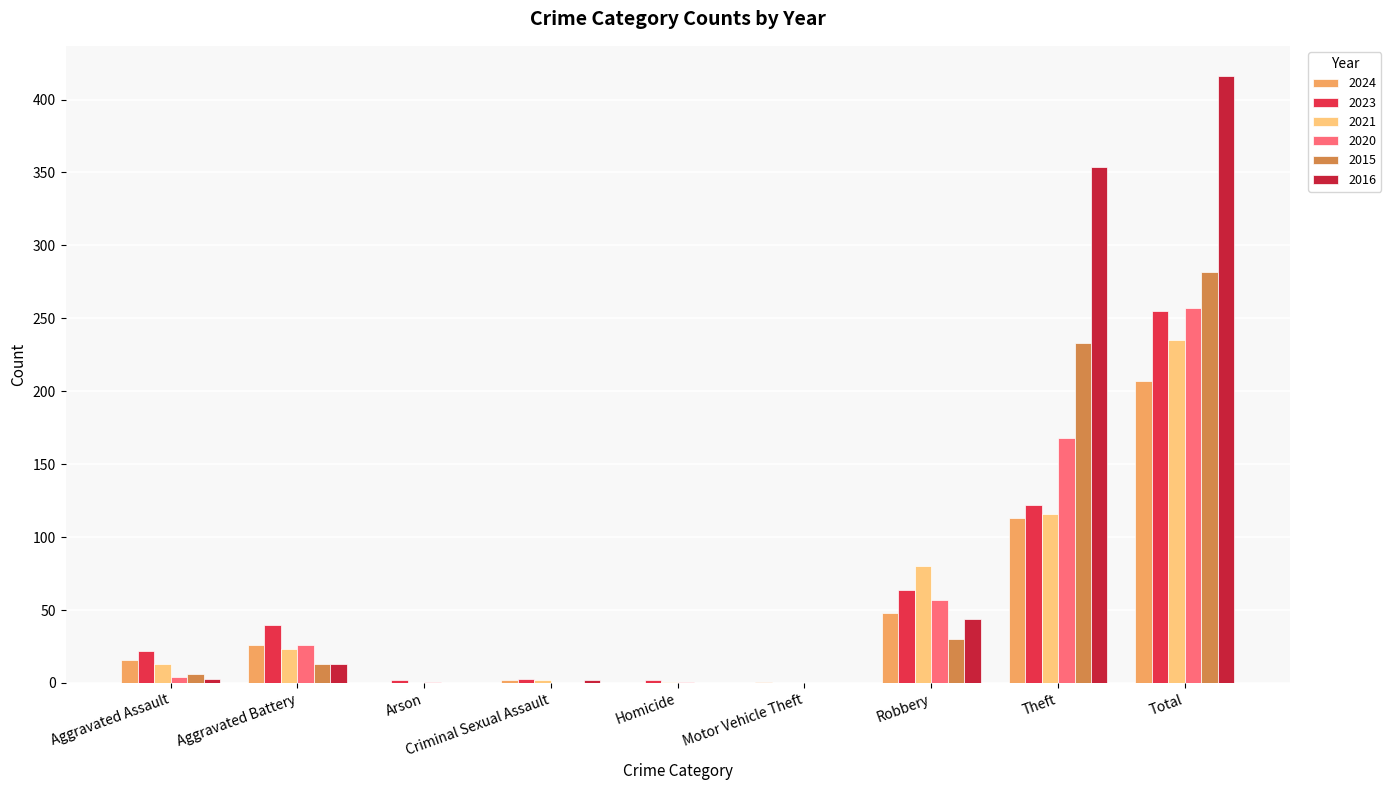

Reading left to right, transcribe all the data shown in this chart.

2024: Aggravated Assault=16	Aggravated Battery=26	Arson=0	Criminal Sexual Assault=2	Homicide=0	Motor Vehicle Theft=1	Robbery=48	Theft=113	Total=207
2023: Aggravated Assault=22	Aggravated Battery=40	Arson=2	Criminal Sexual Assault=3	Homicide=2	Motor Vehicle Theft=0	Robbery=64	Theft=122	Total=255
2021: Aggravated Assault=13	Aggravated Battery=23	Arson=0	Criminal Sexual Assault=2	Homicide=1	Motor Vehicle Theft=0	Robbery=80	Theft=116	Total=235
2020: Aggravated Assault=4	Aggravated Battery=26	Arson=1	Criminal Sexual Assault=0	Homicide=1	Motor Vehicle Theft=0	Robbery=57	Theft=168	Total=257
2015: Aggravated Assault=6	Aggravated Battery=13	Arson=0	Criminal Sexual Assault=0	Homicide=0	Motor Vehicle Theft=0	Robbery=30	Theft=233	Total=282
2016: Aggravated Assault=3	Aggravated Battery=13	Arson=0	Criminal Sexual Assault=2	Homicide=0	Motor Vehicle Theft=0	Robbery=44	Theft=354	Total=416